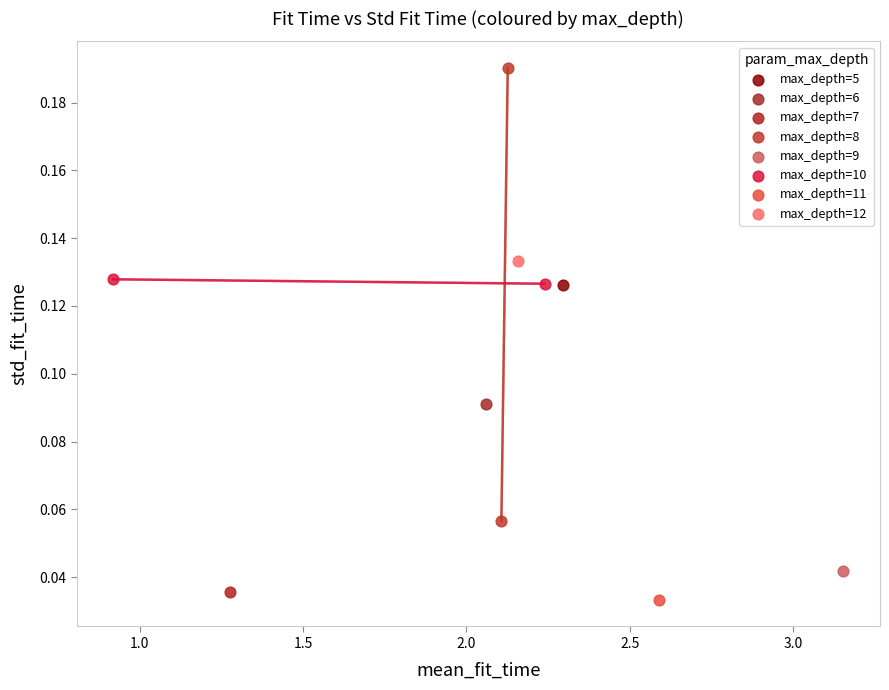

What are all the series names shown in the legend?

max_depth=5, max_depth=6, max_depth=7, max_depth=8, max_depth=9, max_depth=10, max_depth=11, max_depth=12